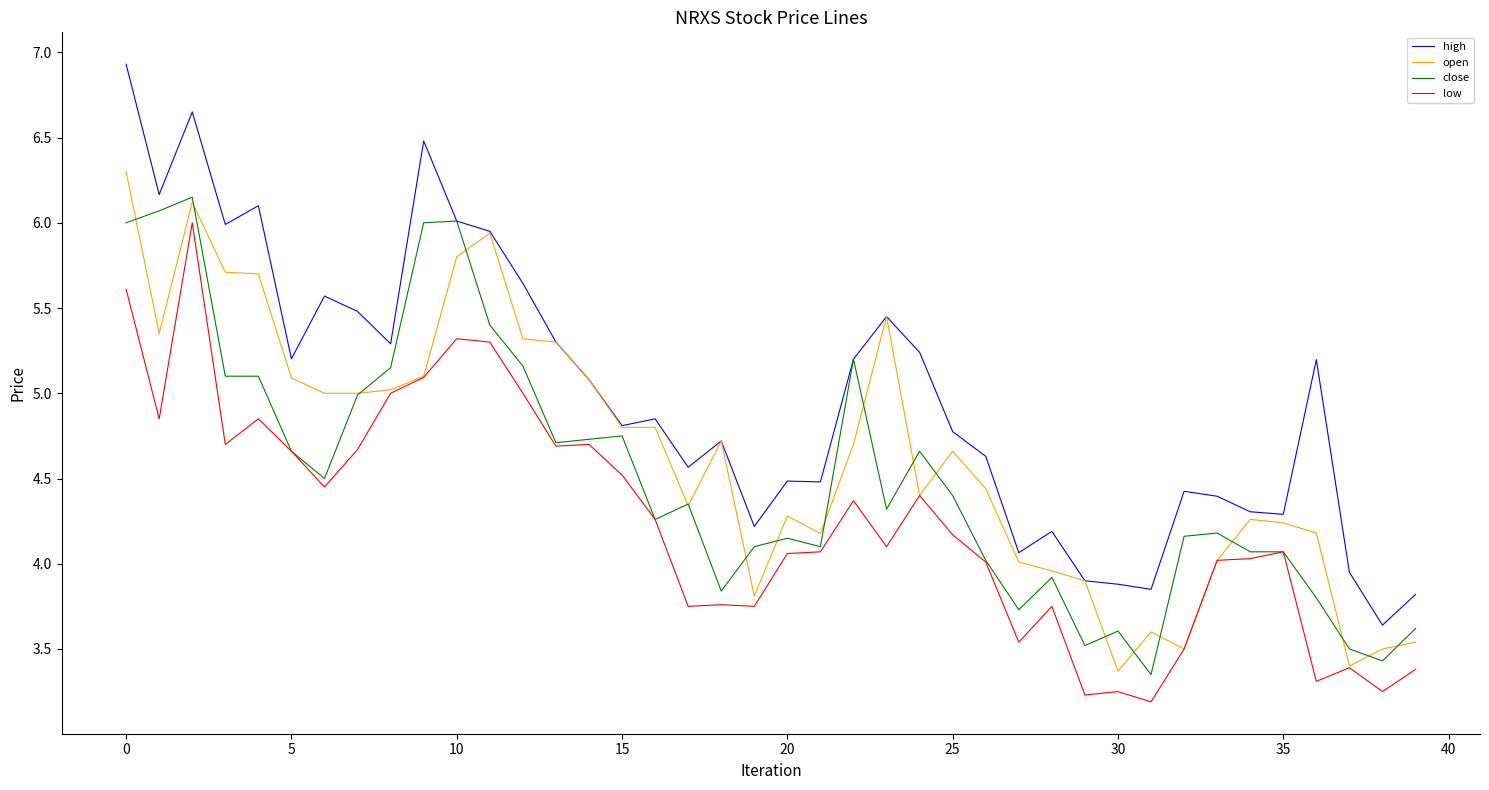

What is the maximum value shown in the chart?

6.9